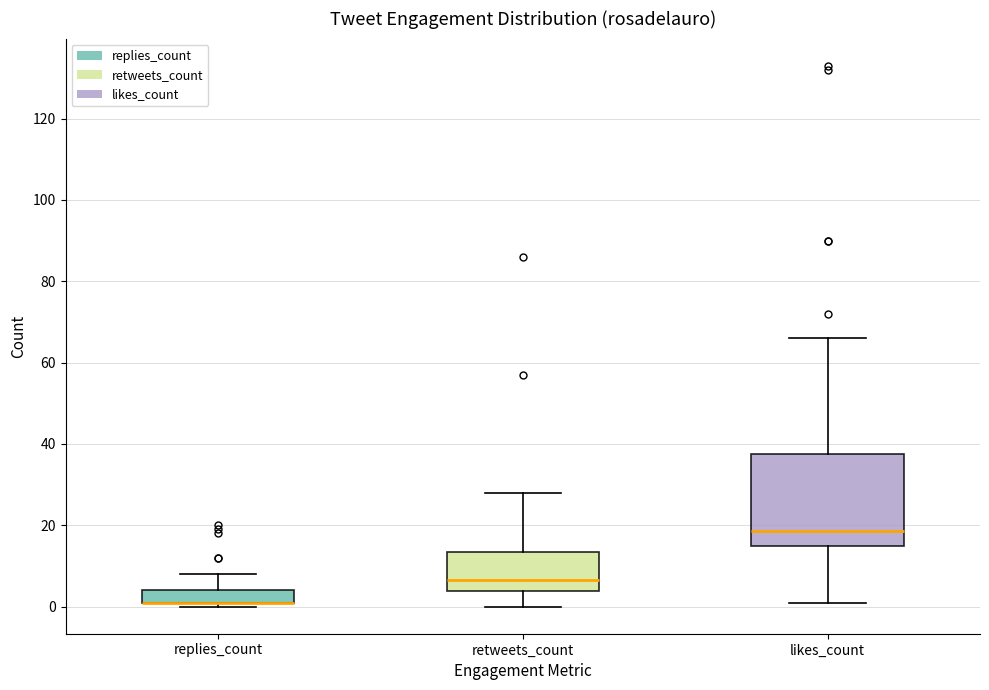

Reading left to right, transcribe this box plot: for each box, give where its median line is, the range the box spans, and where its two whiskers end, as read against the y-axis. The values are not printed on the chart, so give them approximately, as read against the axis.

replies_count: median 2 (drawn on the box's lower edge), box 2 to 4, whiskers 0 to 8
retweets_count: median 6, box 4 to 14, whiskers 0 to 28
likes_count: median 18, box 16 to 38, whiskers 2 to 66